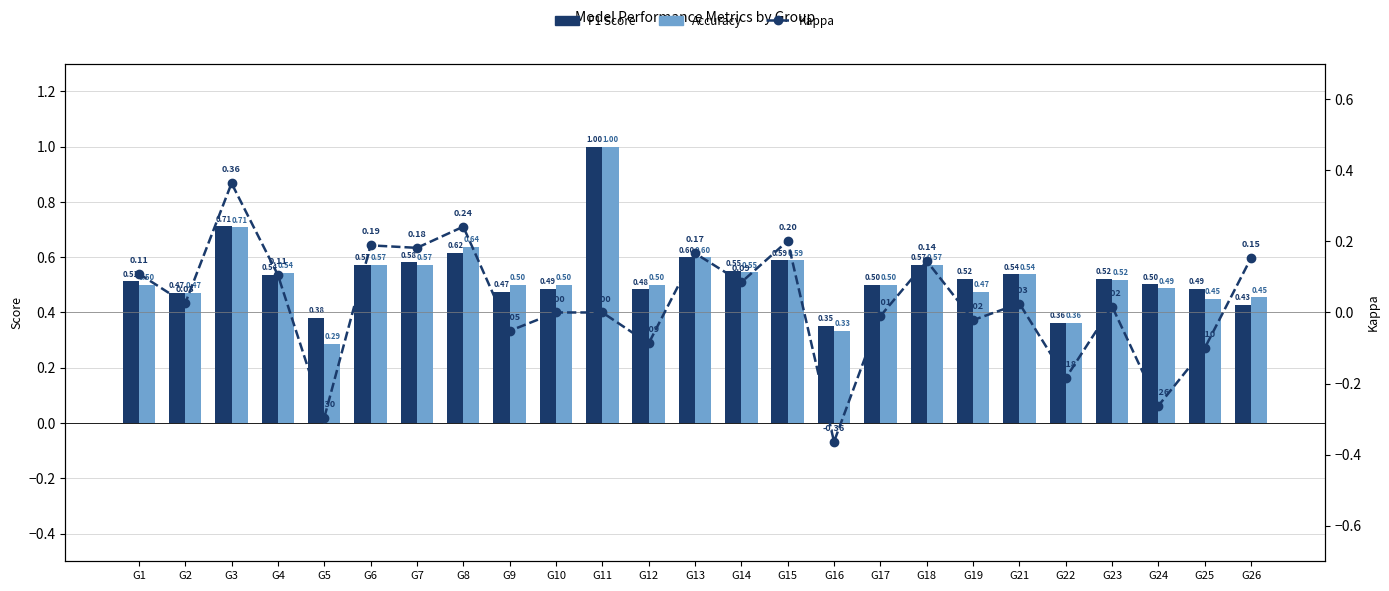

At how many categories does at least one series exceed 0?

25